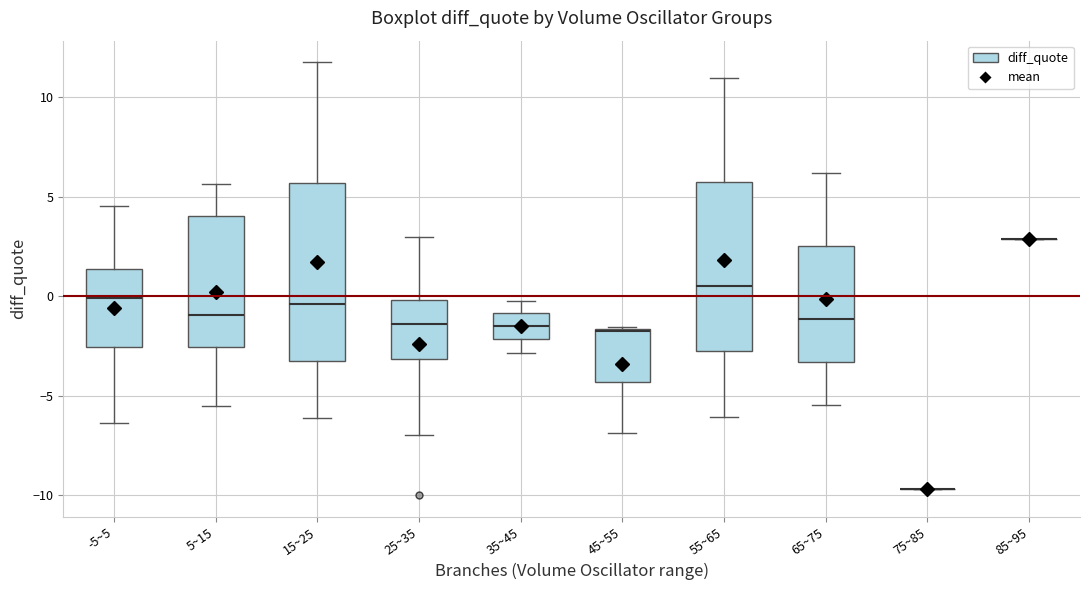

Where is the upper edge of the box for -5~5 on the y-axis? The values are not printed on the chart, so give them approximately, as read against the axis.

1.5